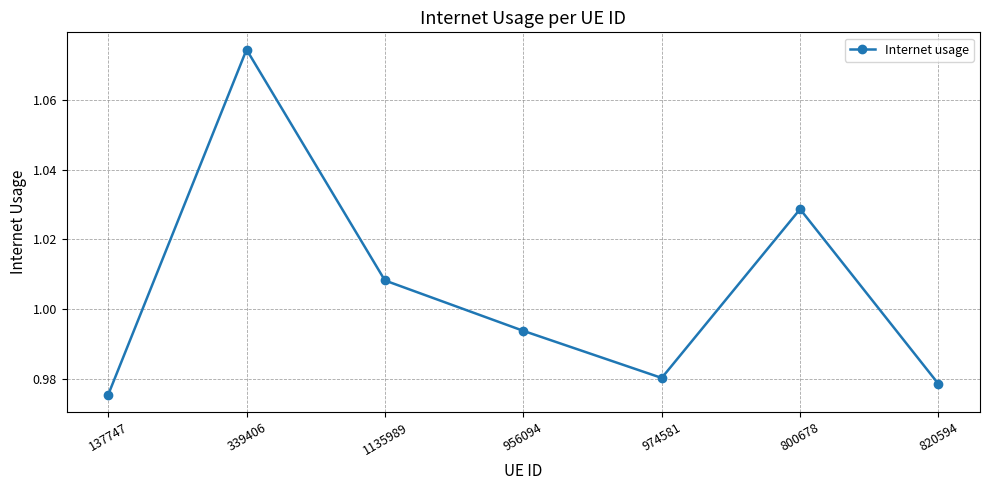

What is the sum of the values at 956094 and 974581?

2.0